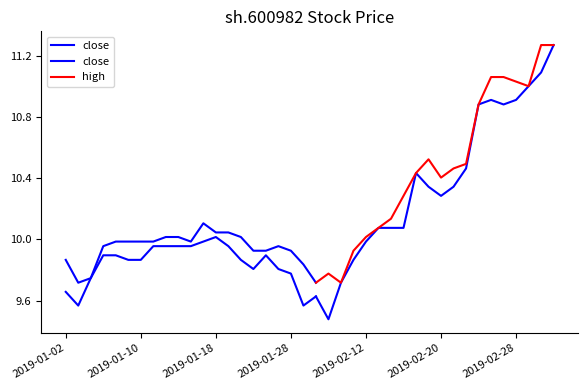

What is the difference between the maximum and minimum values in the high series?

1.6